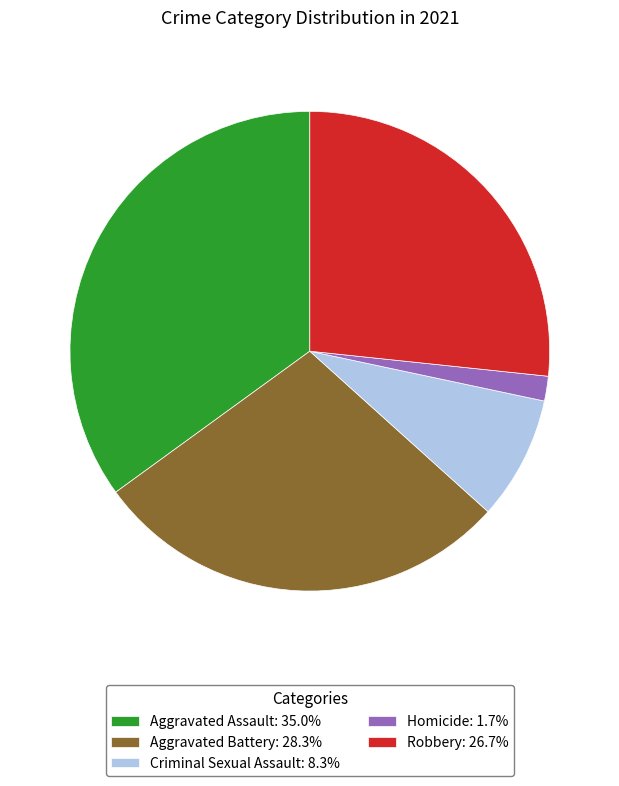

Count the number of slices in the pie.

5